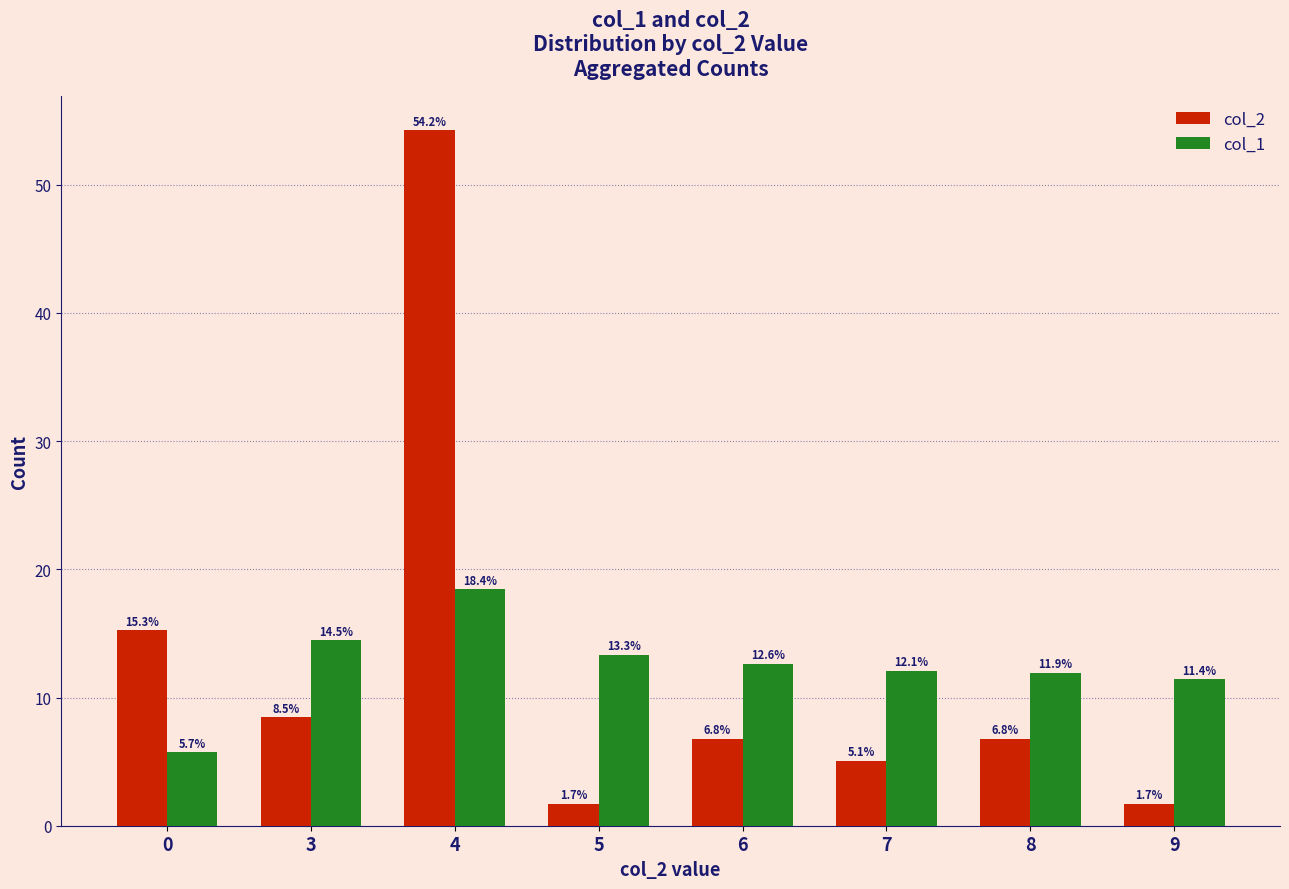

Is it true that col_1 equals 12.1 at 7?

True